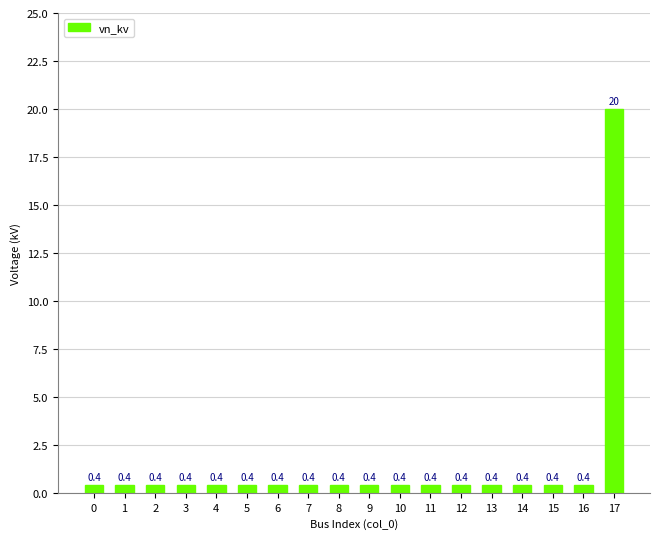

What is the value of the 5th bar from the left?

0.4